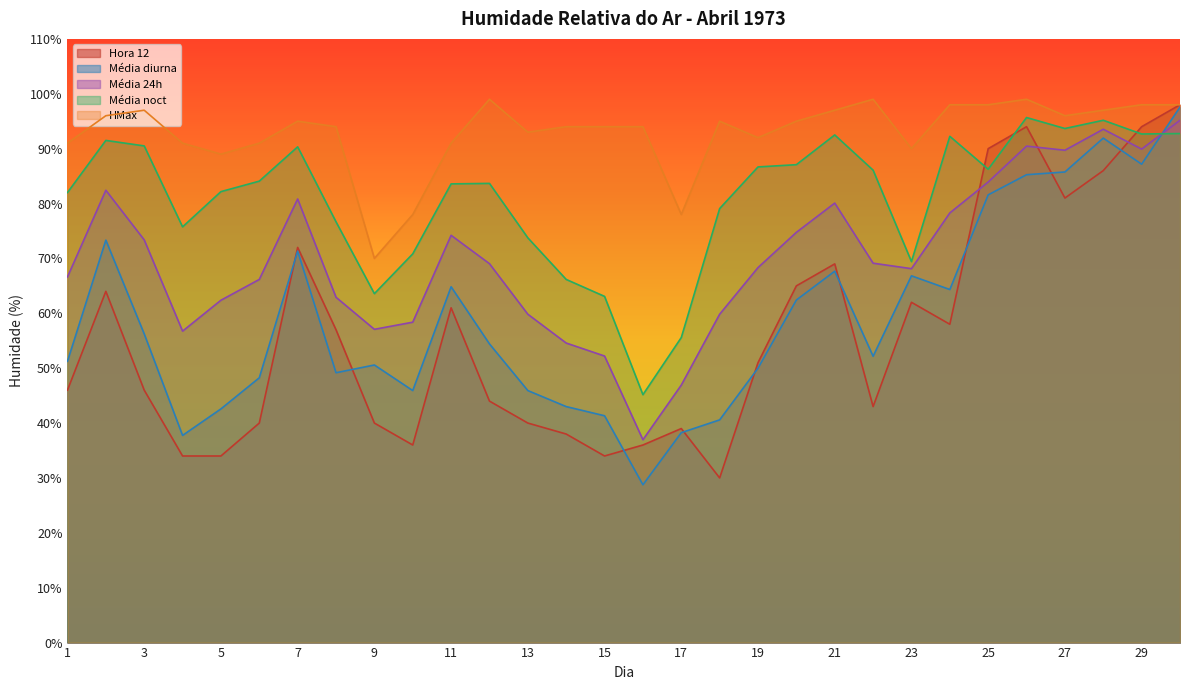

Reading right to left, what are all the values shown in this chart?

Hora 12: 30=98.0	29=94.0	28=86.0	27=81.0	26=94.0	25=90.0	24=58.0	23=62.0	22=43.0	21=69.0	20=65.0	19=51.0	18=30.0	17=39.0	16=36.0	15=34.0	14=38.0	13=40.0	12=44.0	11=61.0	10=36.0	9=40.0	8=57.0	7=72.0	6=40.0	5=34.0	4=34.0	3=46.0	2=64.0	1=46.0
Média diurna: 30=97.6	29=87.2	28=91.9	27=85.8	26=85.2	25=81.6	24=64.3	23=66.8	22=52.2	21=67.7	20=62.4	19=50.0	18=40.6	17=38.2	16=28.8	15=41.3	14=43.0	13=45.9	12=54.4	11=64.8	10=45.9	9=50.6	8=49.2	7=71.3	6=48.2	5=42.6	4=37.8	3=56.2	2=73.3	1=51.2
Média 24h: 30=95.2	29=89.9	28=93.5	27=89.7	26=90.5	25=83.9	24=78.3	23=68.1	22=69.1	21=80.1	20=74.8	19=68.3	18=59.8	17=46.9	16=37.0	15=52.2	14=54.6	13=59.8	12=69.0	11=74.2	10=58.4	9=57.1	8=62.9	7=80.8	6=66.2	5=62.4	4=56.8	3=73.4	2=82.4	1=66.6
Média noct: 30=92.8	29=92.7	28=95.2	27=93.7	26=95.7	25=86.2	24=92.2	23=69.4	22=86.1	21=92.5	20=87.1	19=86.7	18=79.1	17=55.6	16=45.2	15=63.1	14=66.2	13=73.8	12=83.7	11=83.6	10=70.8	9=63.6	8=76.7	7=90.3	6=84.1	5=82.2	4=75.8	3=90.5	2=91.5	1=82.0
HMax: 30=98.0	29=98.0	28=97.0	27=96.0	26=99.0	25=98.0	24=98.0	23=90.0	22=99.0	21=97.0	20=95.0	19=92.0	18=95.0	17=78.0	16=94.0	15=94.0	14=94.0	13=93.0	12=99.0	11=91.0	10=78.0	9=70.0	8=94.0	7=95.0	6=91.0	5=89.0	4=91.0	3=97.0	2=96.0	1=91.0